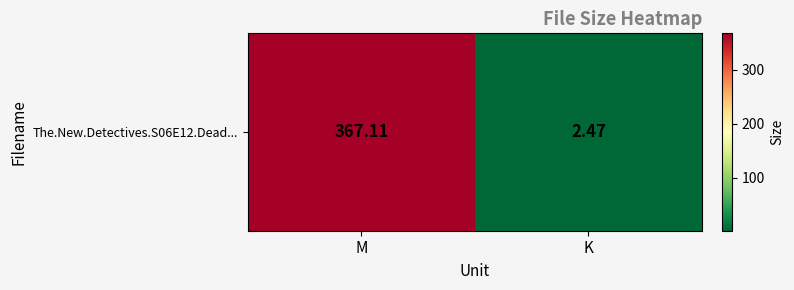

How many distinct data groups are displayed?

1